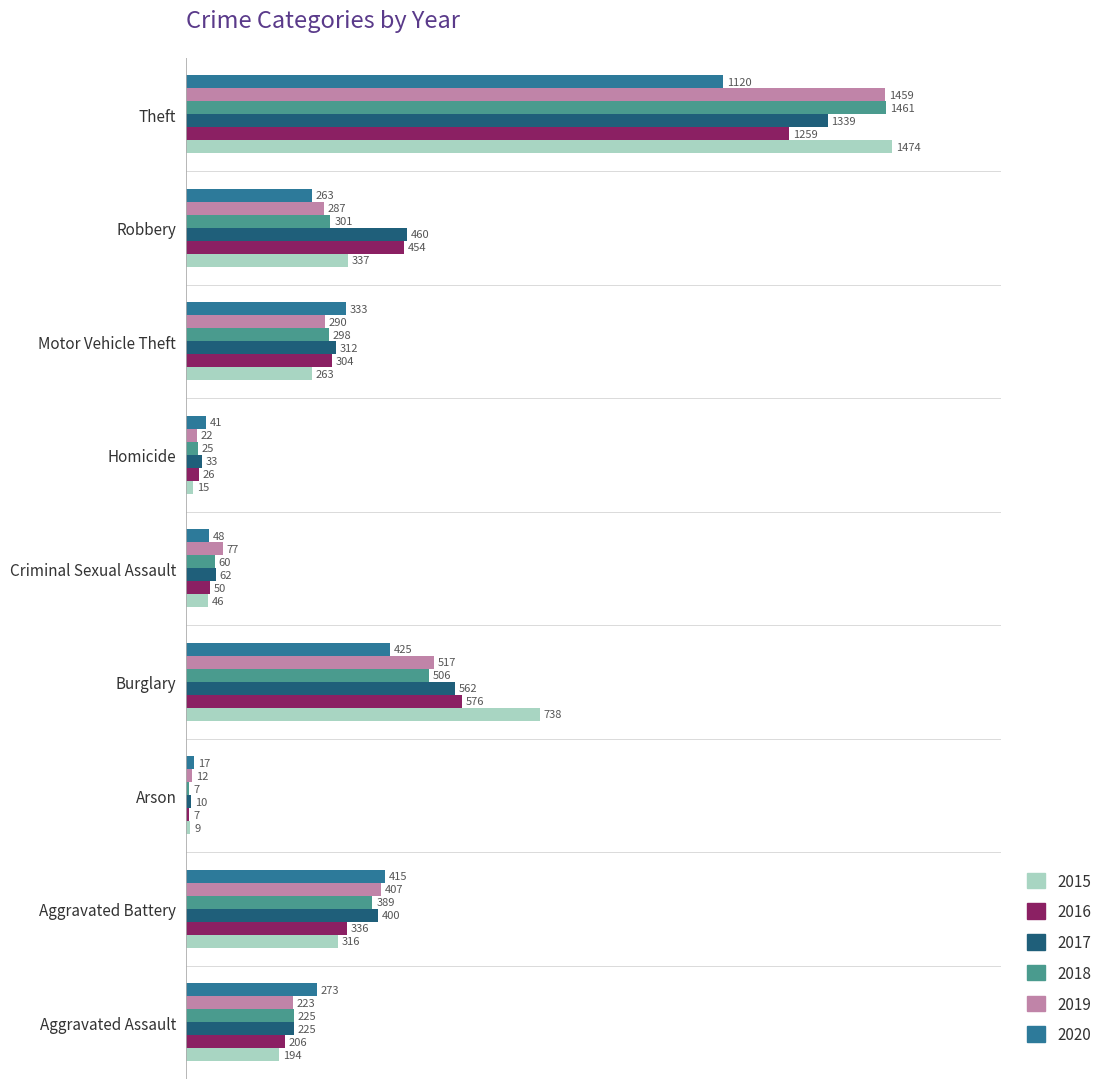

True or false: 2015 has a value of 1236 at Burglary.

False